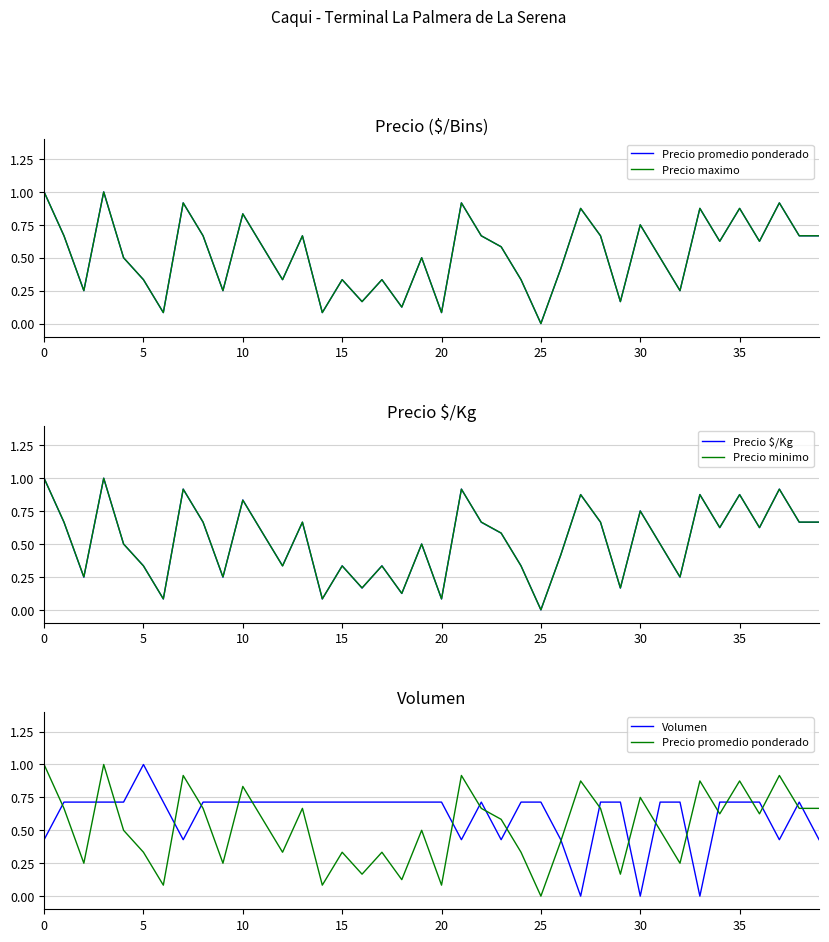

The Precio minimo series shows 1.5 at 35. True or false?

False